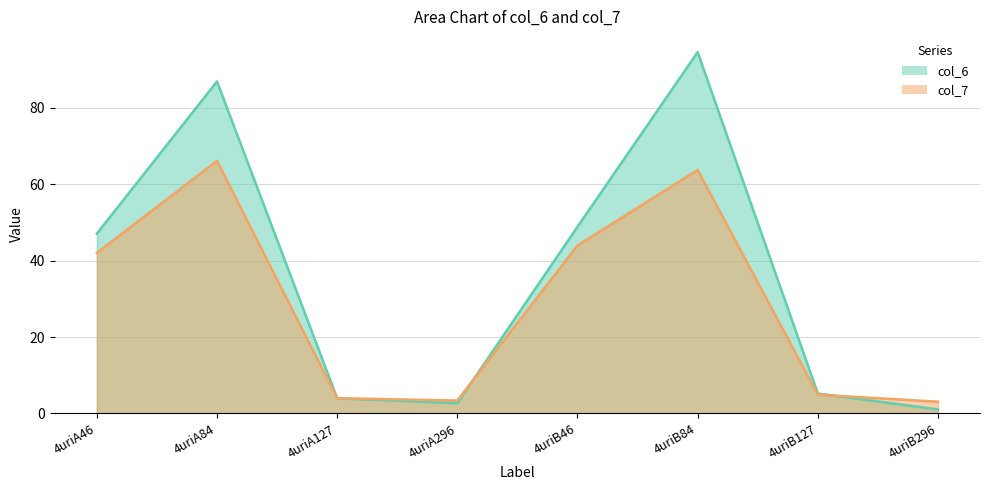

Rank the series by their maximum value, from highest to lowest.

col_6, col_7